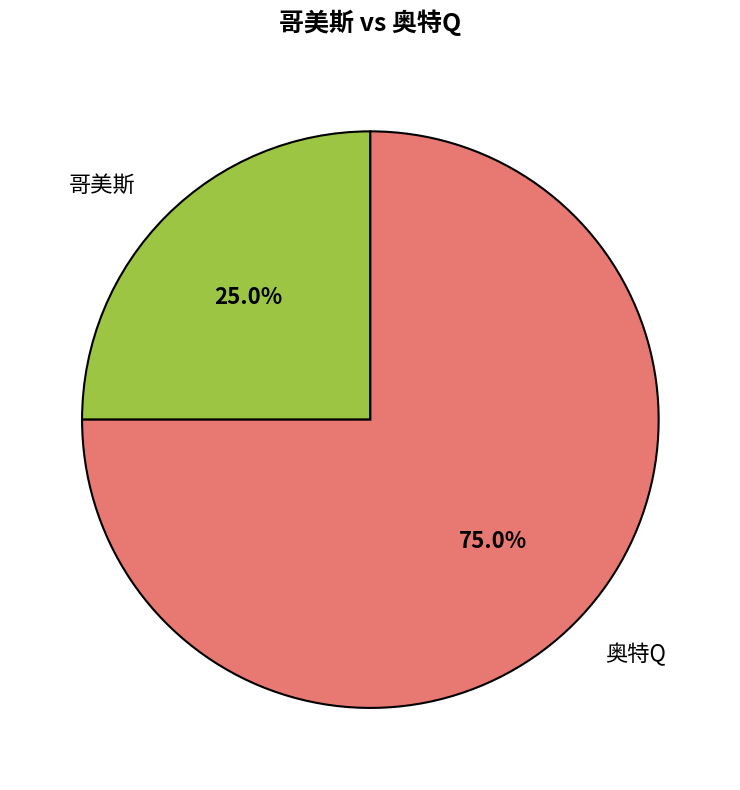

To the nearest percent, what portion does 哥美斯 represent?

25%